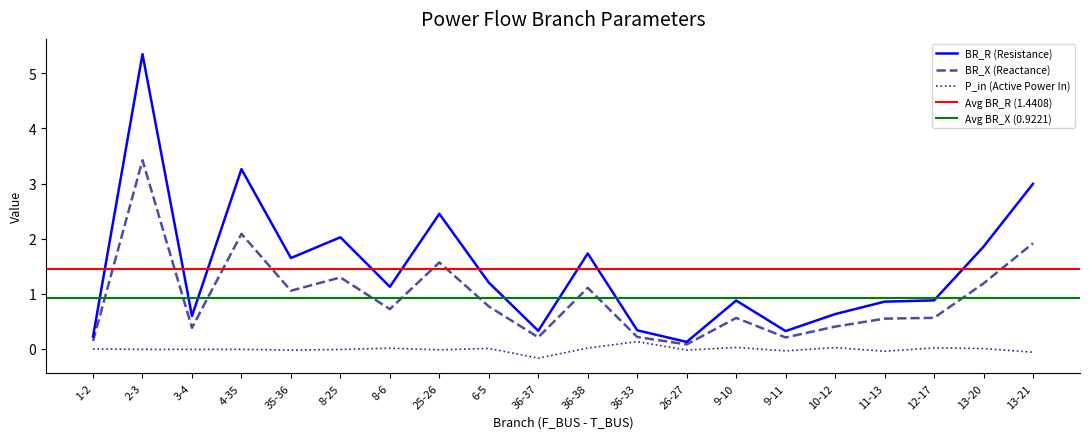

Reading left to right, what are all the values shown in this chart?

BR_R: 0.2	5.3	0.6	3.3	1.6	2.0	1.1	2.5	1.2	0.3	1.7	0.3	0.1	0.9	0.3	0.6	0.9	0.9	1.9	3.0
BR_X: 0.1	3.4	0.4	2.1	1.1	1.3	0.7	1.6	0.8	0.2	1.1	0.2	0.1	0.6	0.2	0.4	0.5	0.6	1.2	1.9
P_in: -0.0	-0.0	-0.0	-0.0	-0.0	-0.0	0.0	-0.0	0.0	-0.2	0.0	0.1	-0.0	0.0	-0.0	0.0	-0.0	0.0	0.0	-0.1